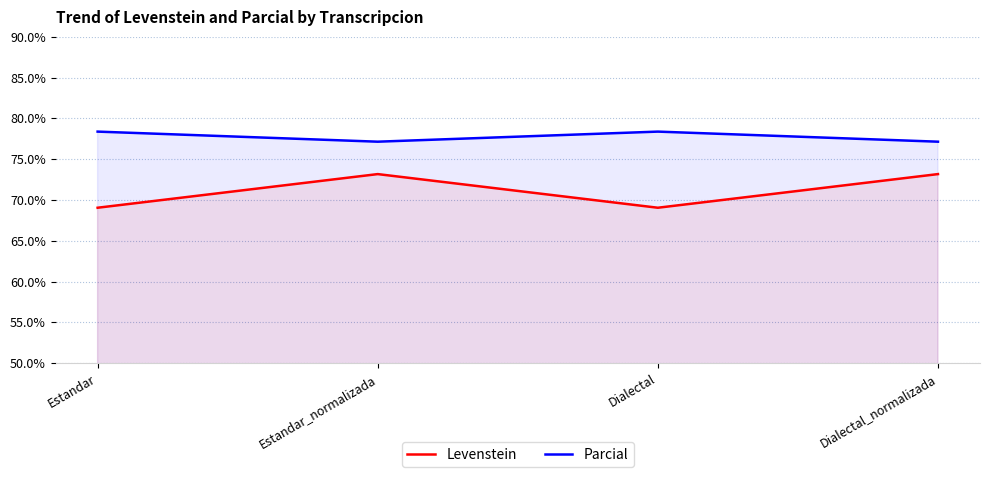

What is the difference between the highest and lowest values at Estandar?

9.3